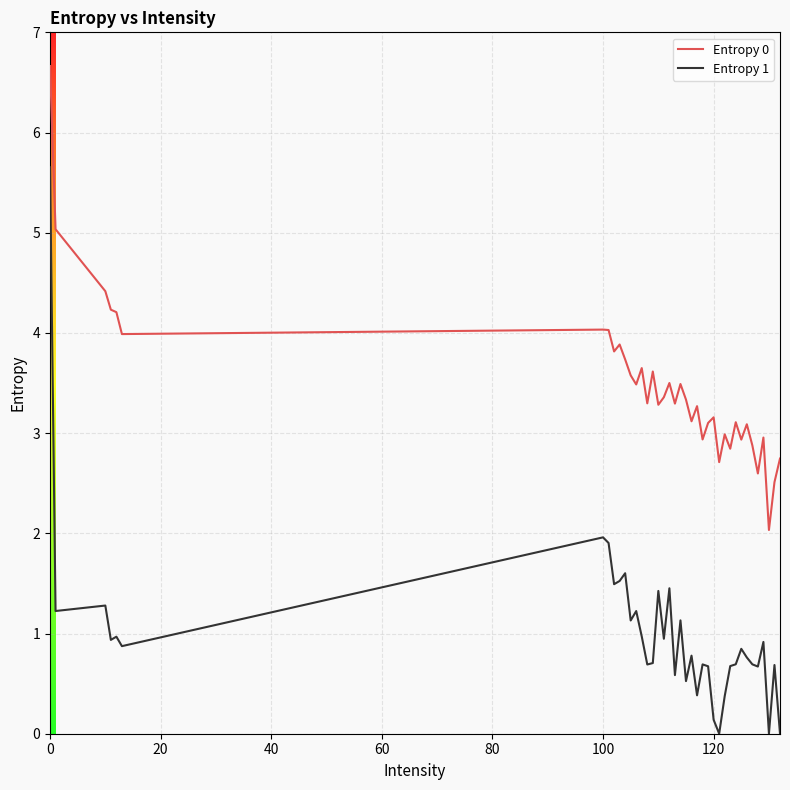

What is the difference between the maximum and minimum values in the Entropy 1 series?

5.7